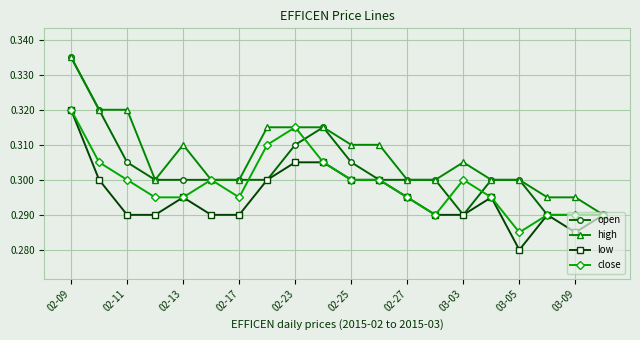

Count the open values in the range 0 to 1.

20